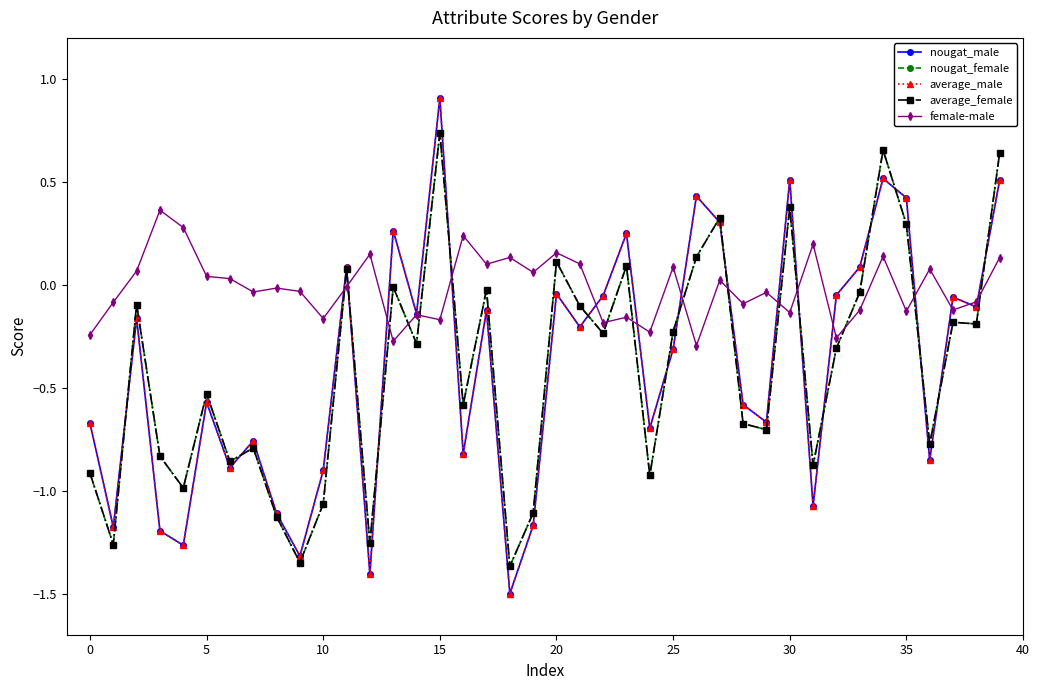

What is the maximum value shown in the chart?

0.9